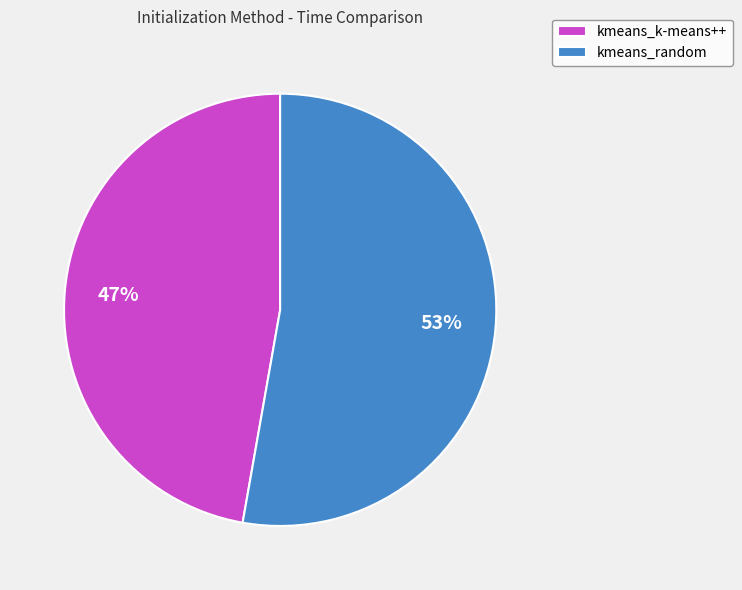

To the nearest percent, what portion does kmeans_k-means++ represent?

47%